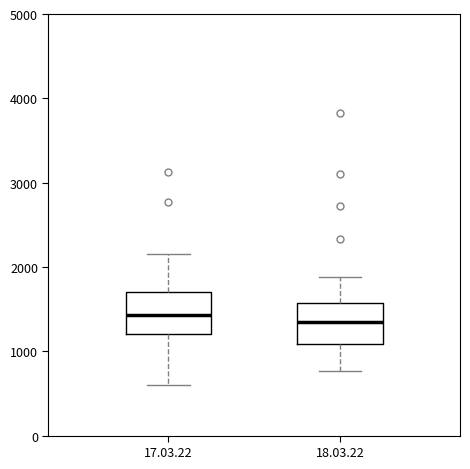

Reading left to right, read every box against the y-axis: the position of its median line, the range the box covers, and the ends of its whiskers. The values are not printed on the chart, so give them approximately, as read against the axis.

17.03.22: median 1400, box 1200 to 1700, whiskers 600 to 2200
18.03.22: median 1300, box 1100 to 1600, whiskers 800 to 1900